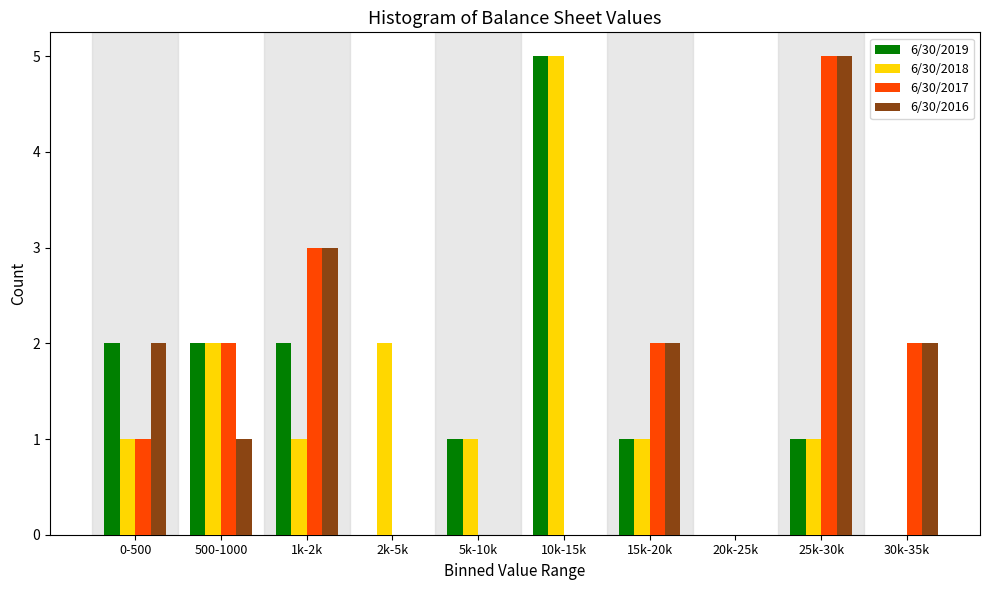

What is the sum of all 6/30/2016 values?

15